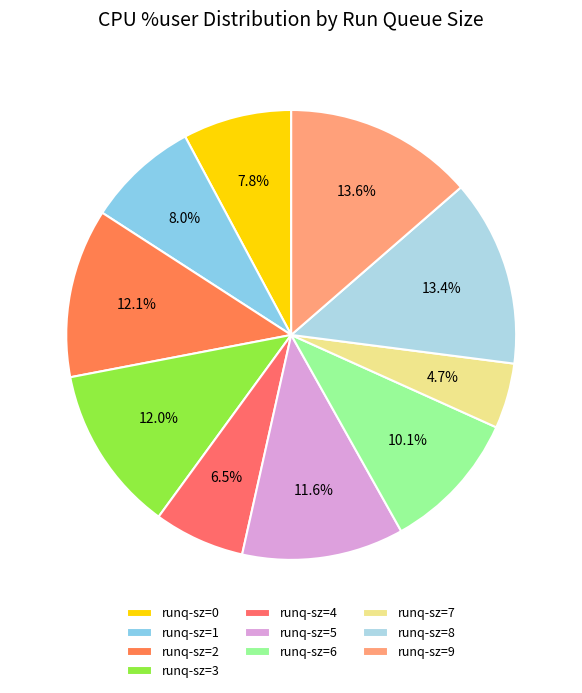

How many slices are in this pie chart?

10